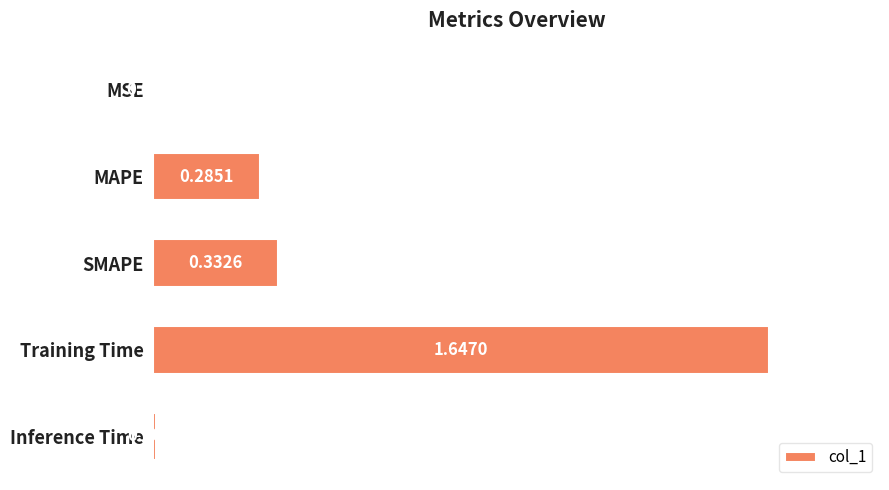

Where is the data nearest to the value 0?

MSE